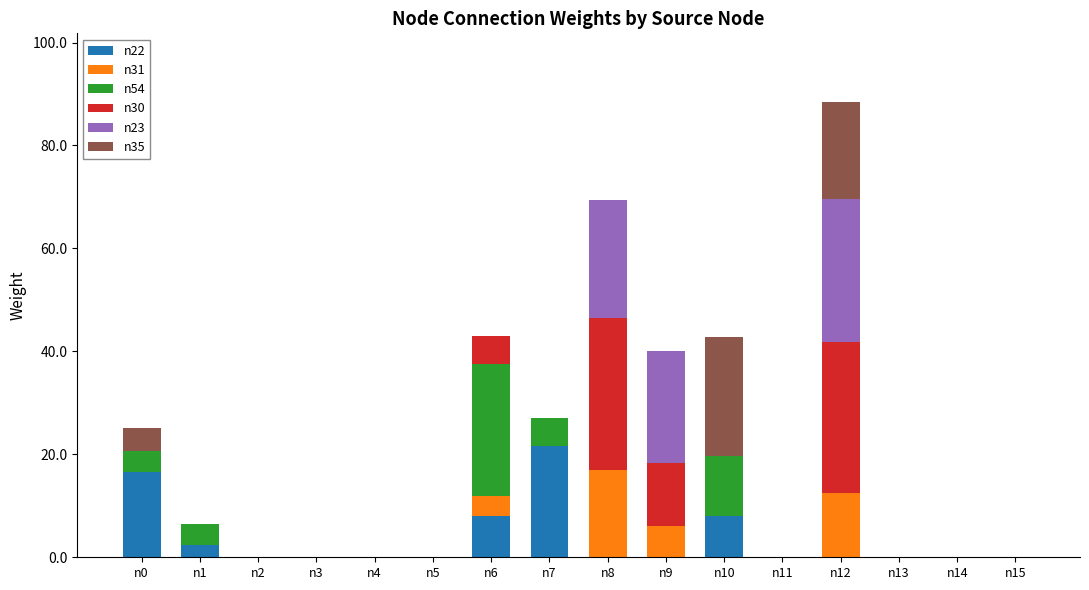

Is it true that n22 equals -7.2 at n3?

False